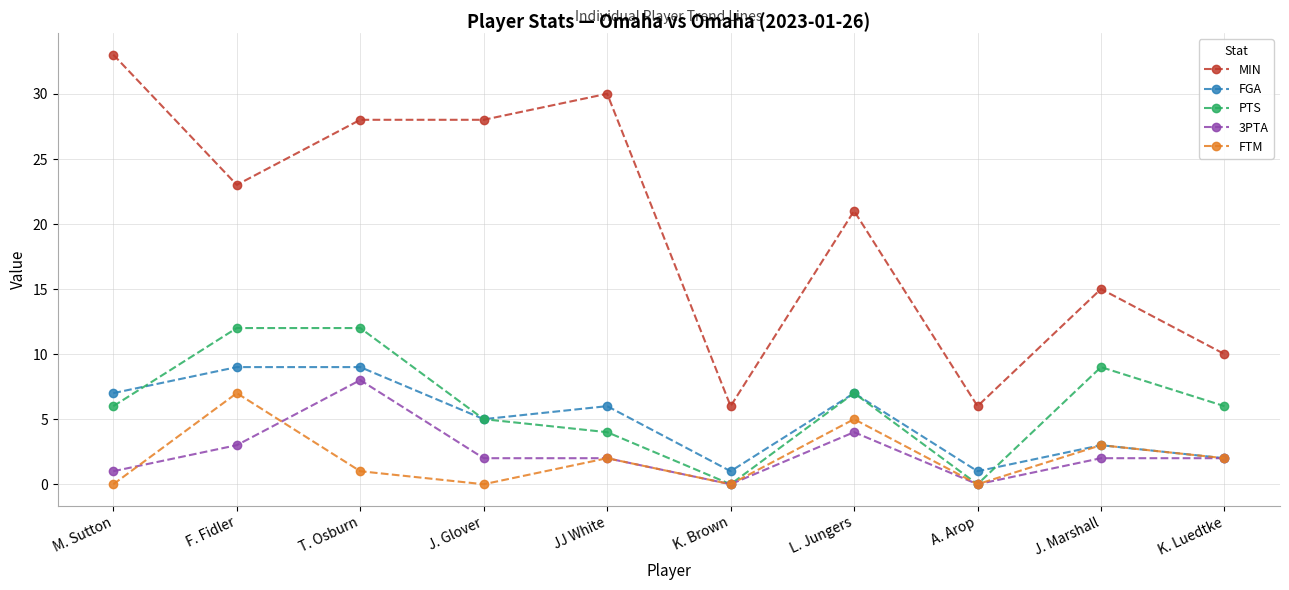

What is the total value across all series at T. Osburn?

58